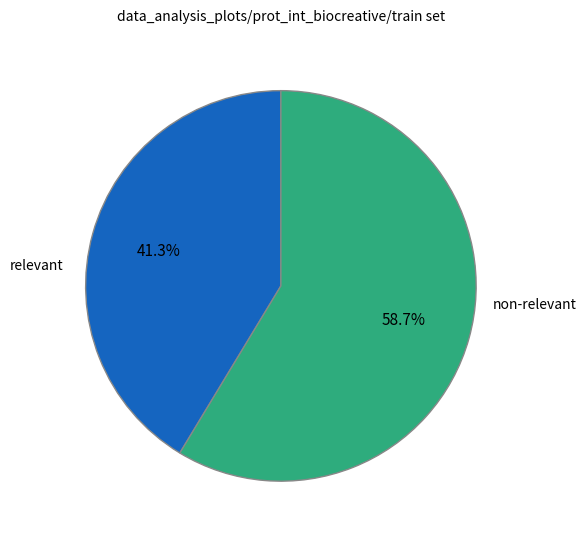

Between relevant and non-relevant, which is larger?

non-relevant